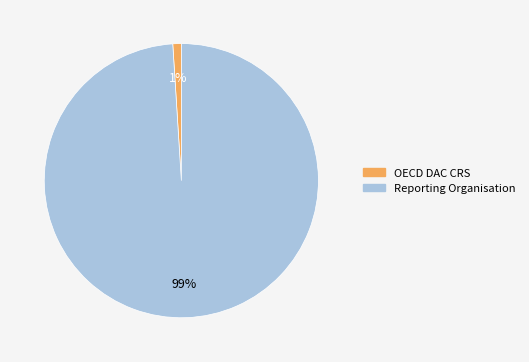

Which category has the biggest portion of the pie?

Reporting Organisation